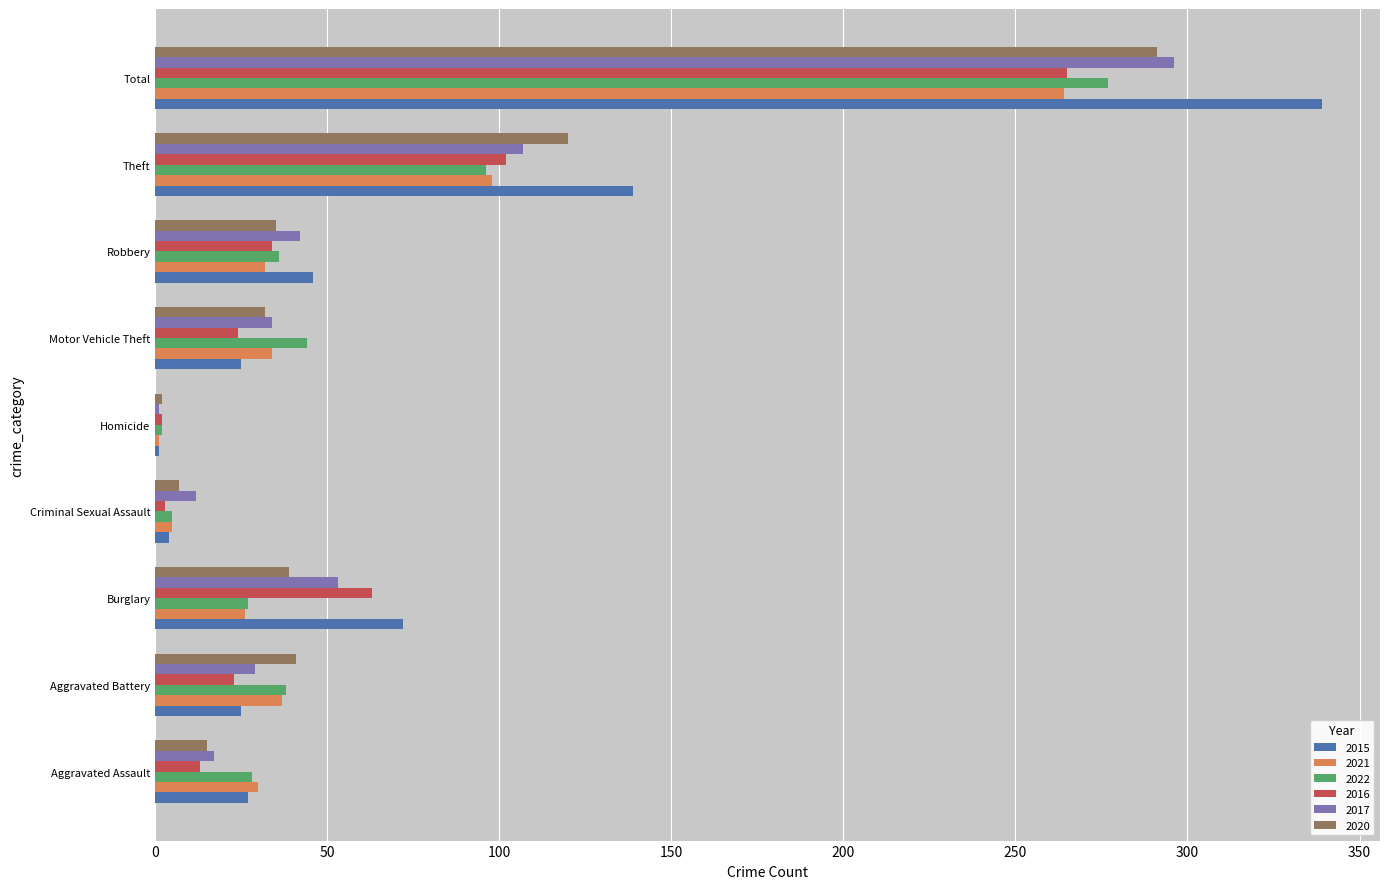

Is it true that 2017 equals 12 at Criminal Sexual Assault?

True